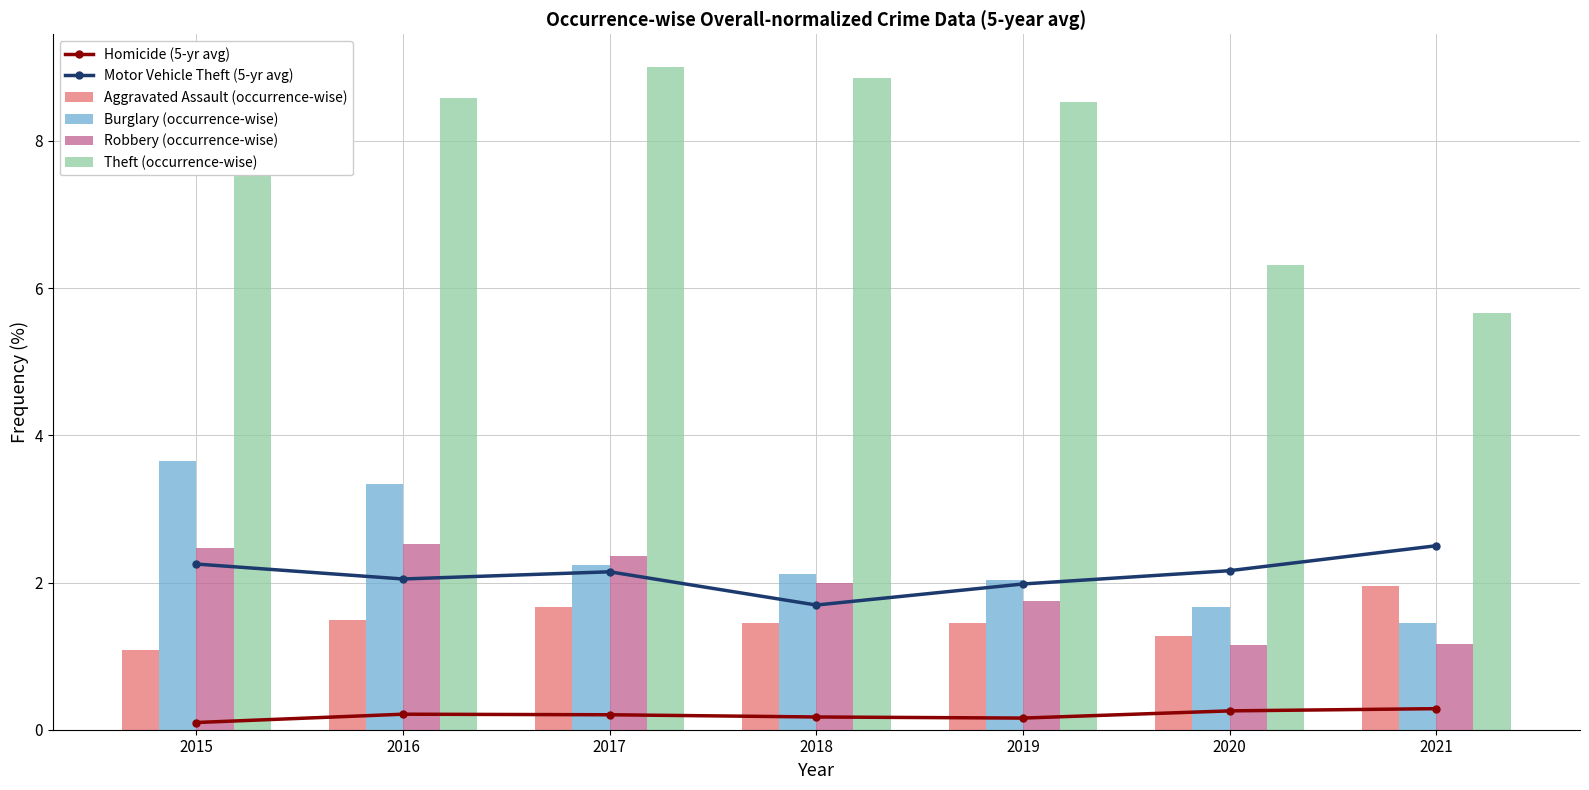

Is the value of Aggravated Assault (occurrence-wise) at 2019 greater than the value of Burglary (occurrence-wise) at 2020?

No